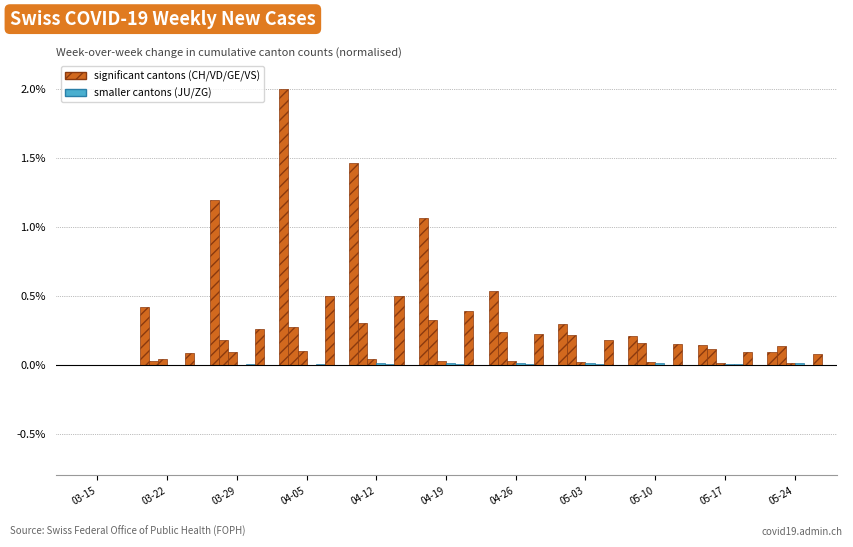

Count the number of categories in the chart.

11